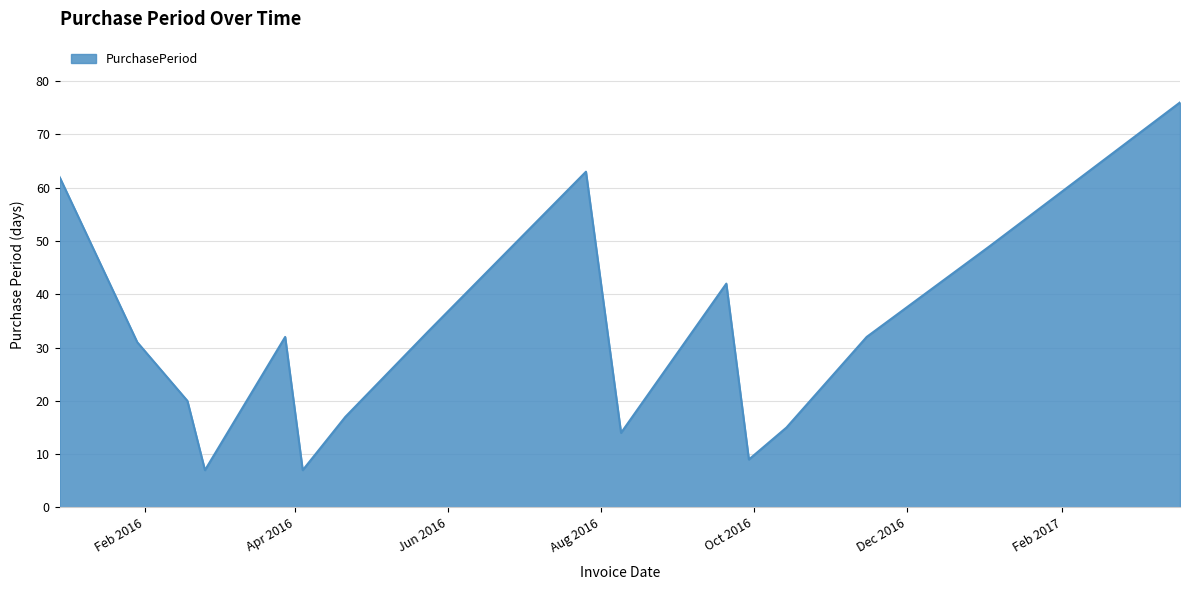

What is the difference between the maximum and minimum values?

69